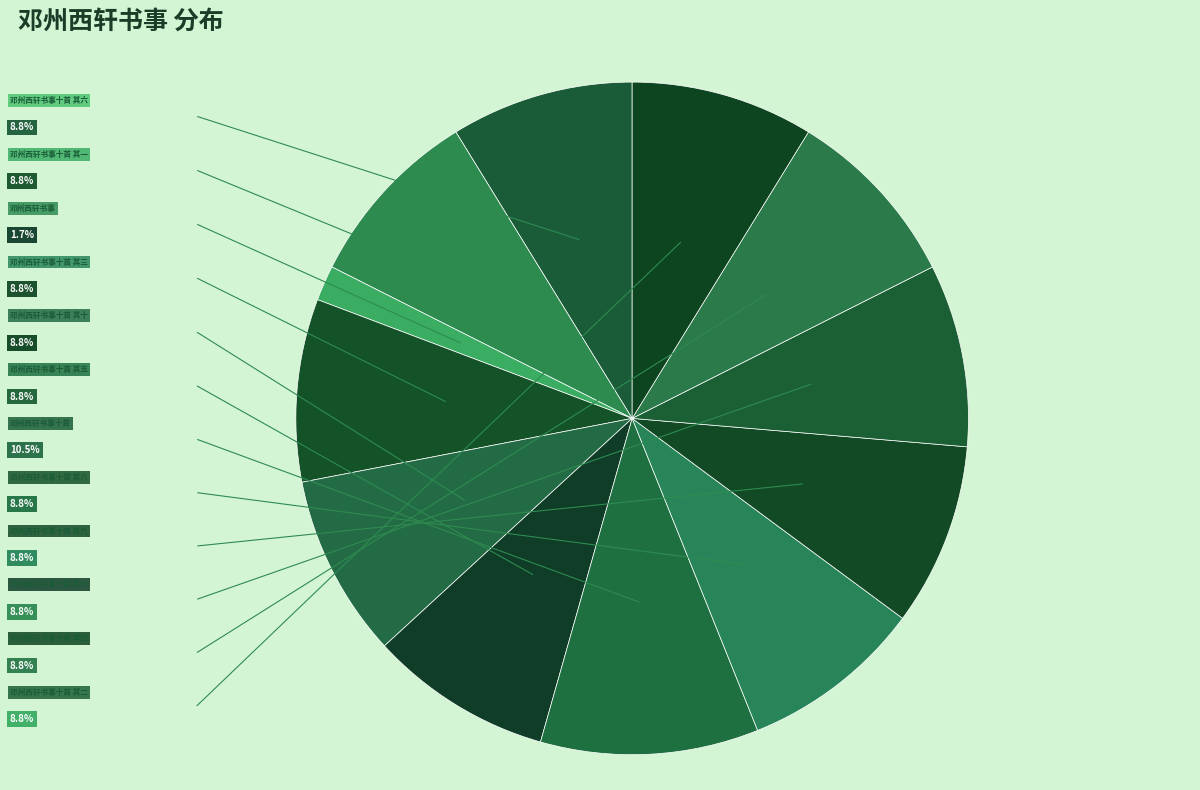

How many segments does this pie chart have?

12